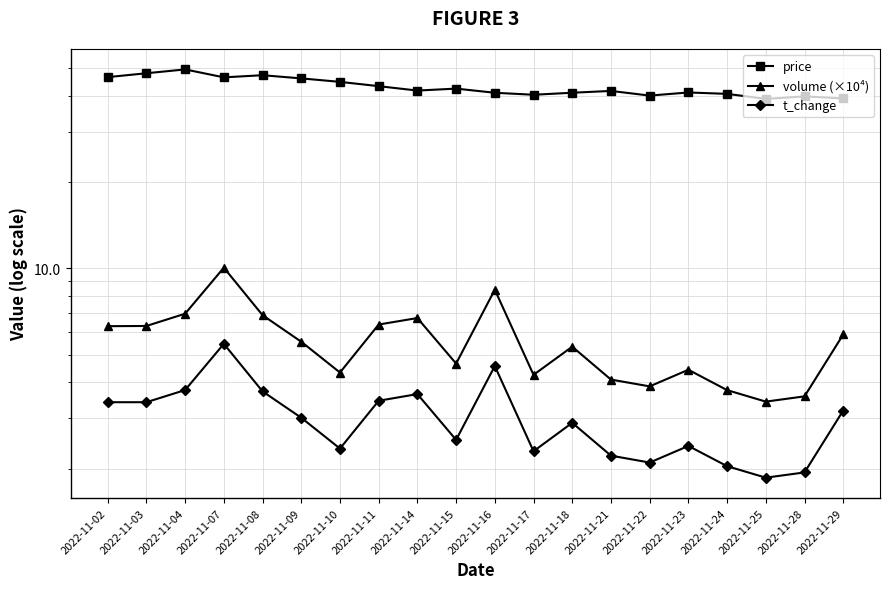

True or false: price and t_change cross at least once.

False